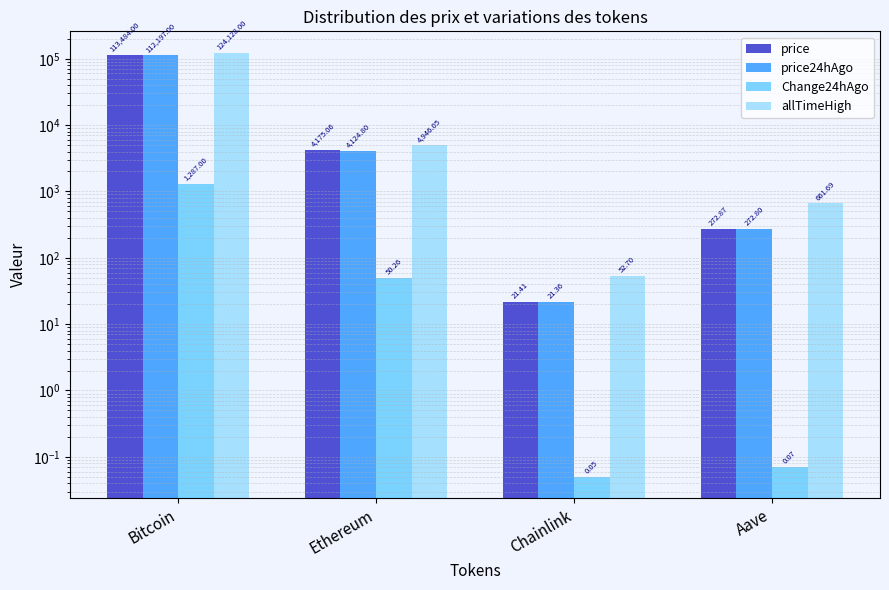

What is the minimum value for Change24hAgo?

0.1